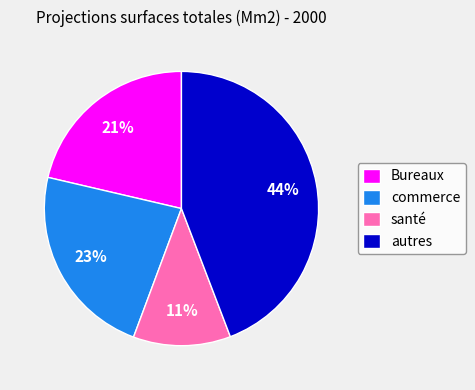

To the nearest percent, what portion does commerce represent?

23%